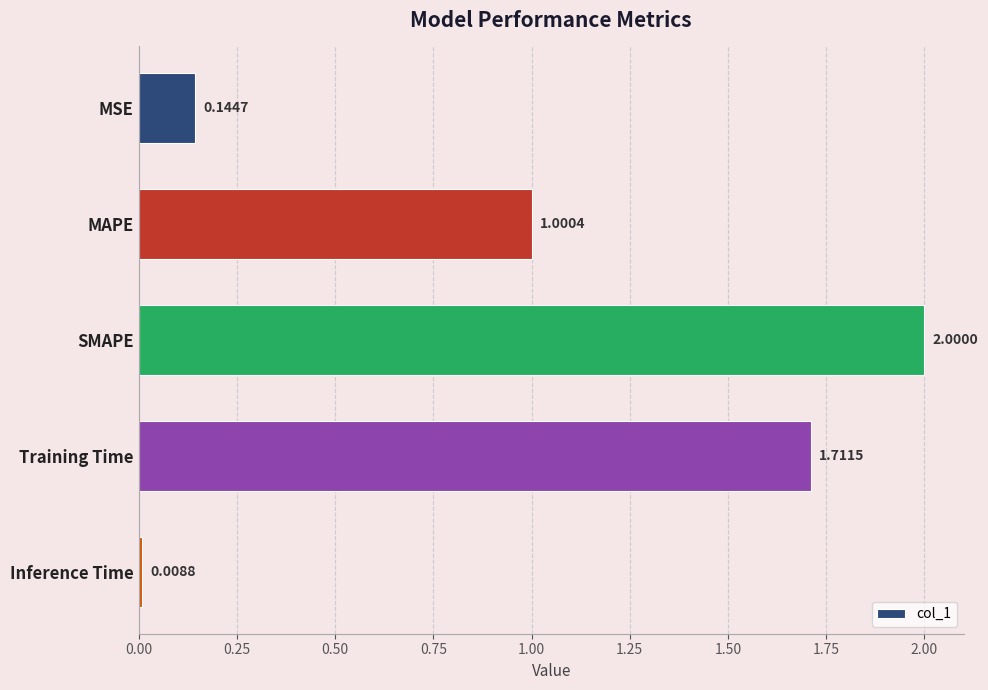

List the labels in order of value, smallest first.

Inference Time, MSE, MAPE, Training Time, SMAPE